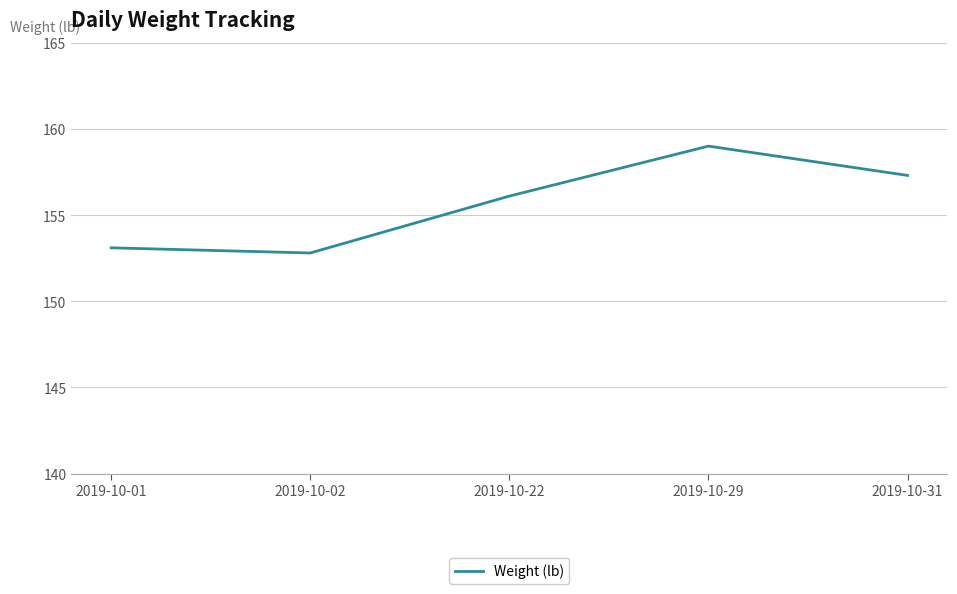

Reading right to left, list all the values displayed in this chart.

157.3	159.0	156.1	152.8	153.1